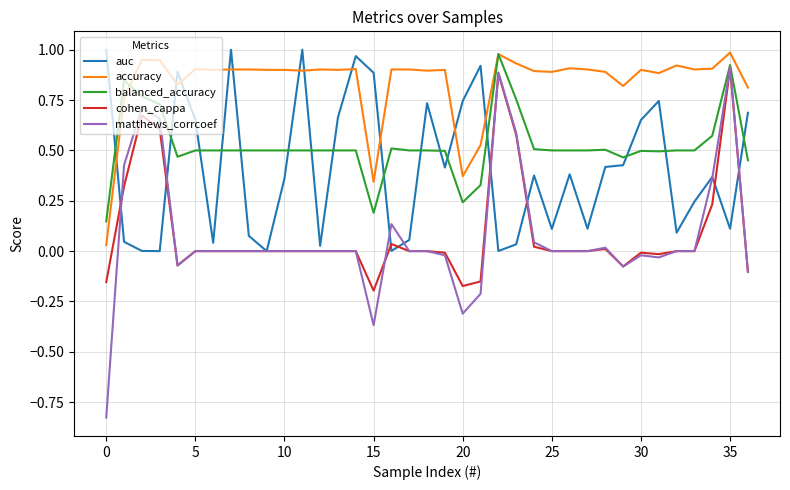

Which series has the largest total across all categories?

accuracy